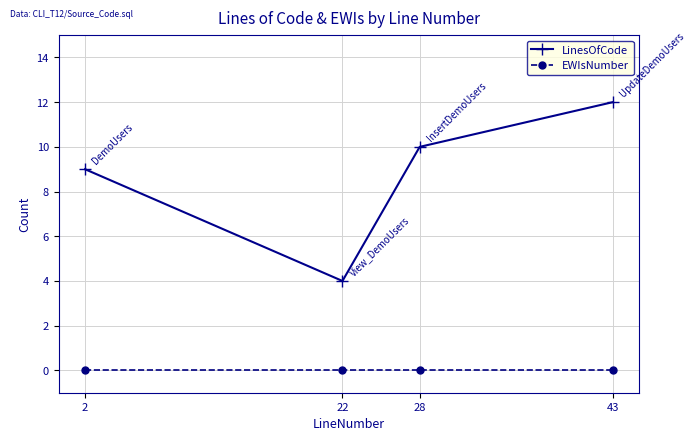

True or false: LinesOfCode has a value of 15 at 28.

False